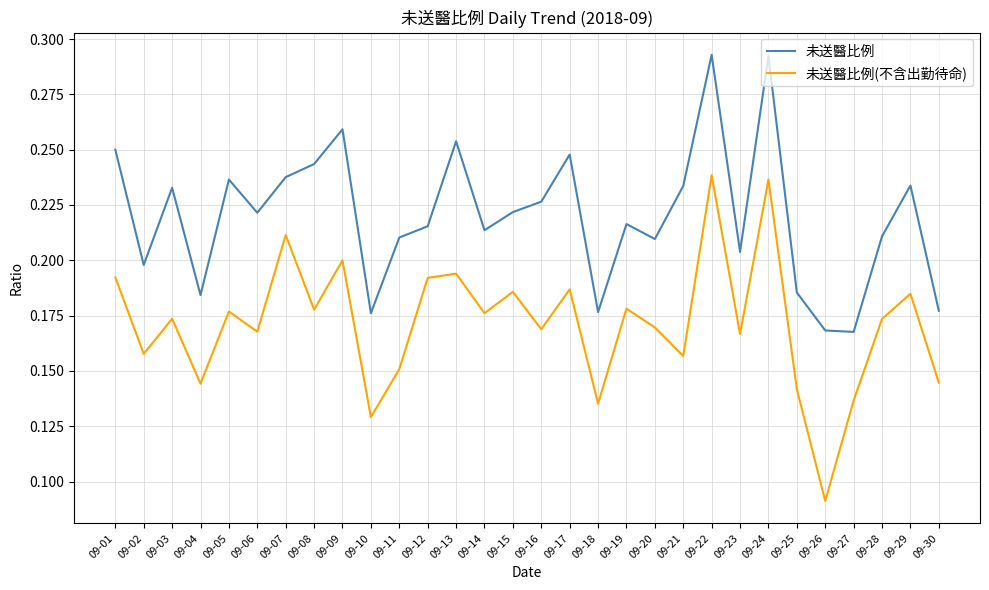

Which series changed the most between 09-08 and 09-24?

未送醫比例(不含出勤待命)